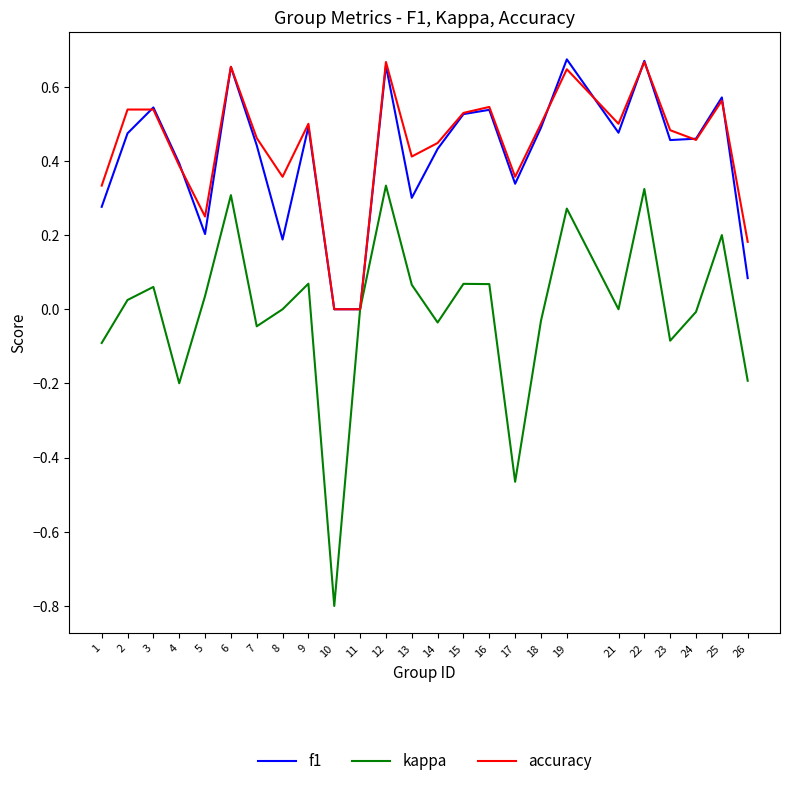

In f1, how many points are higher than both neighbors (excluding endpoints)?

8